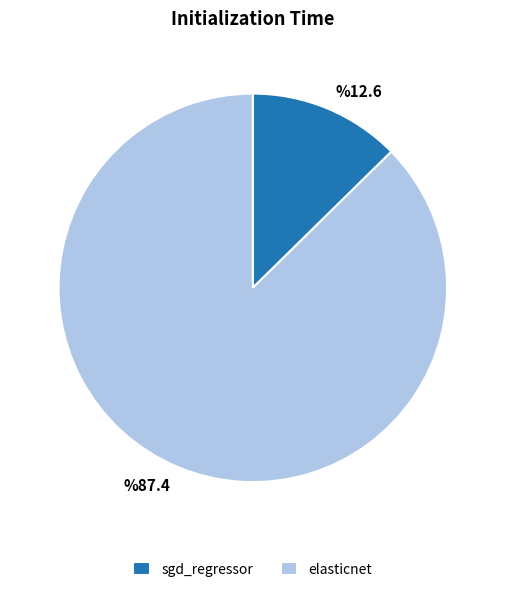

Combined, do sgd_regressor and elasticnet account for over 50%?

Yes